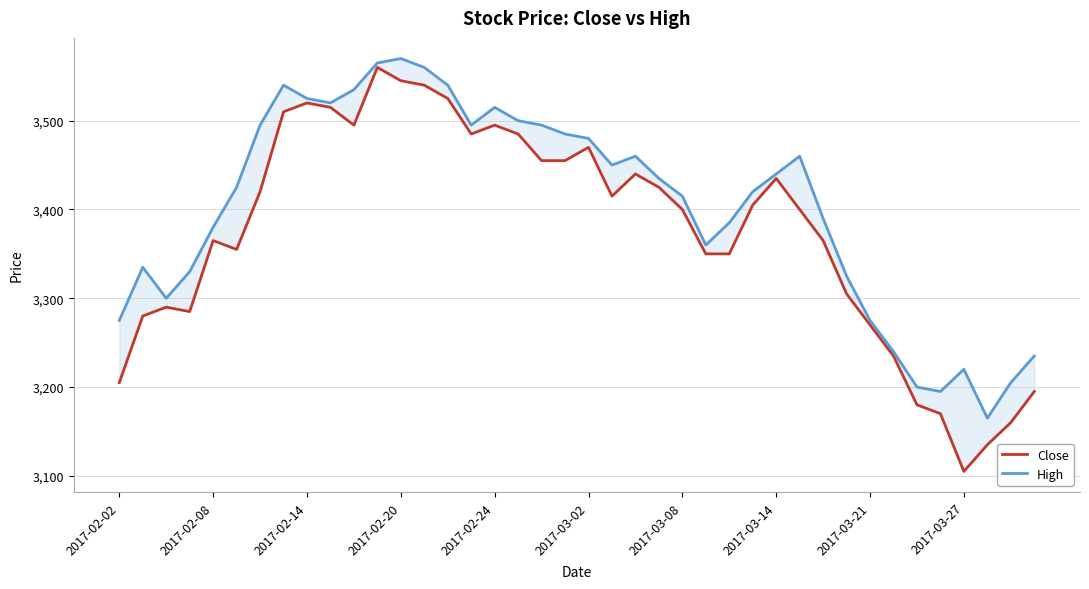

True or false: Close and High intersect in this chart.

False